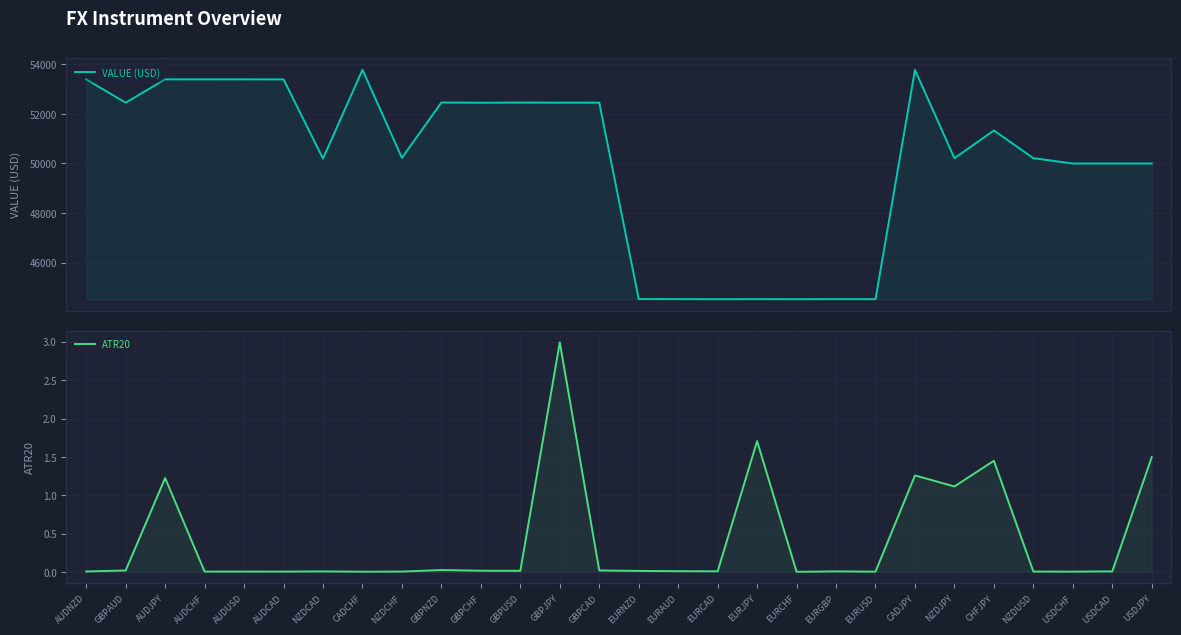

Rank the series at NZDCHF from lowest to highest value.

ATR20, VALUE (USD)